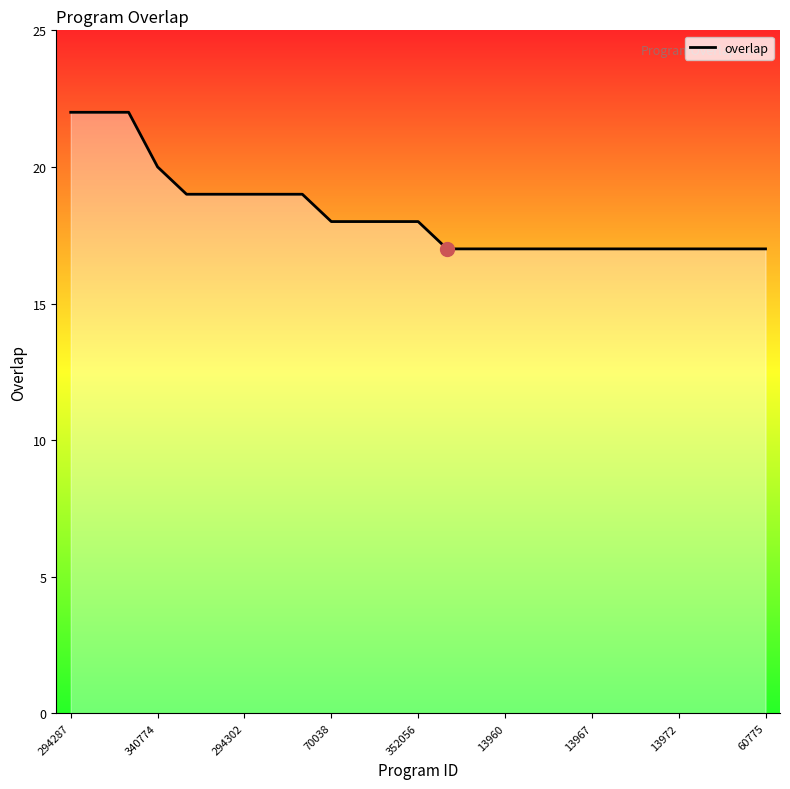

What is the minimum value shown in the chart?

17